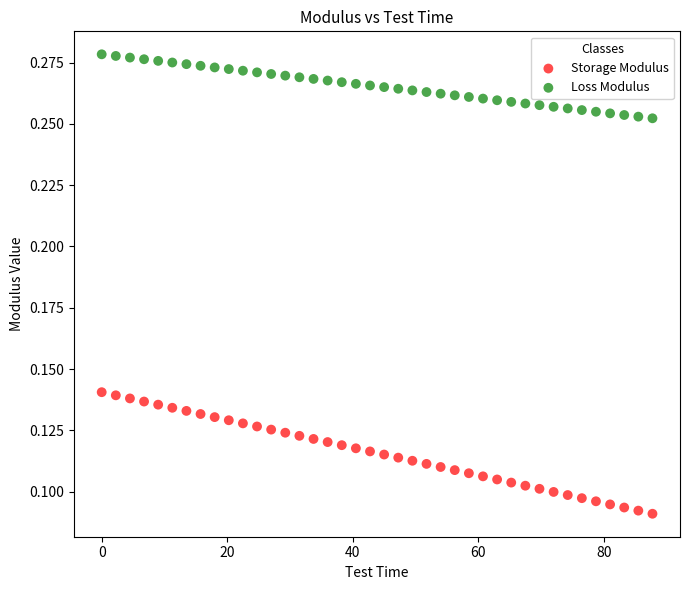

Which series reaches the minimum Y coordinate?

Storage Modulus